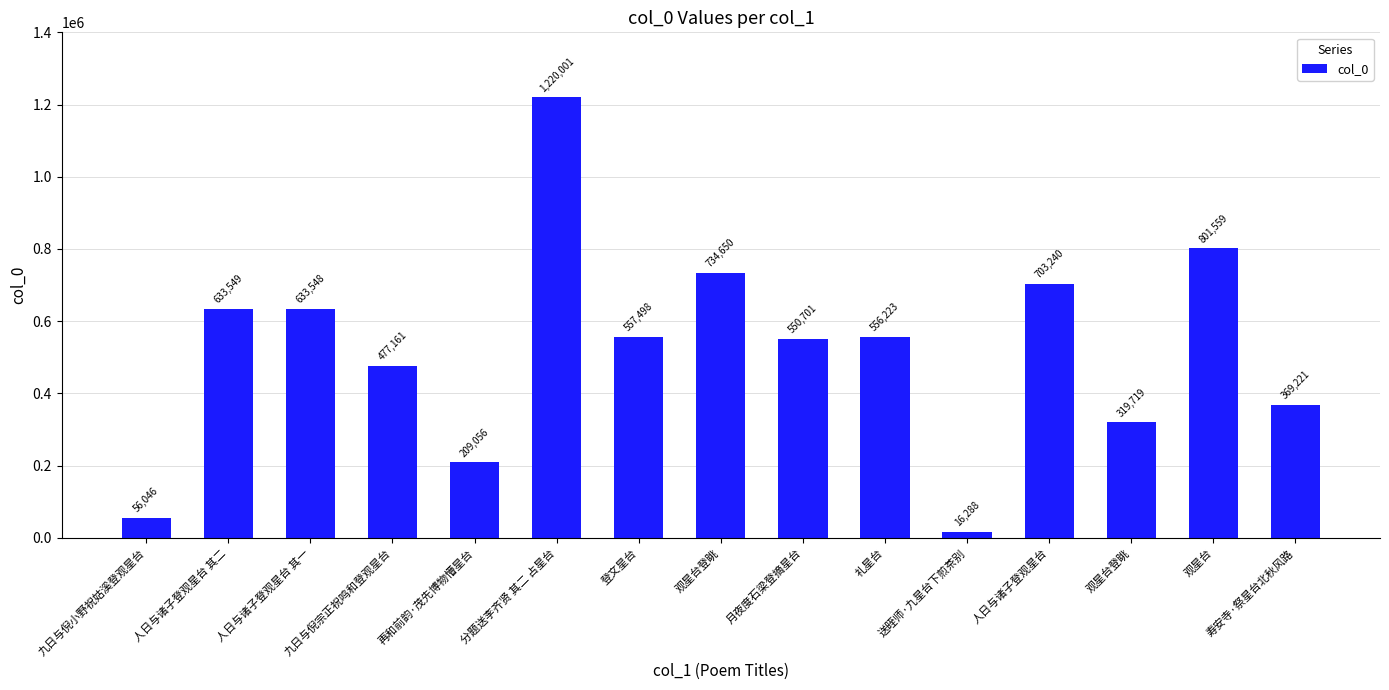

Rank the categories by value from lowest to highest.

送晊师·九星台下煎茶别, 九日与倪小野祝姑溪登观星台, 再和前韵·茂先博物懵星台, 观星台登眺, 寿安寺·祭星台北秋风路, 九日与倪宗正祝鸣和登观星台, 月夜度石梁登摘星台, 礼星台, 登文星台, 人日与诸子登观星台 其一, 人日与诸子登观星台 其二, 人日与诸子登观星台, 观星台登眺, 观星台, 分题送李齐贤 其二 占星台